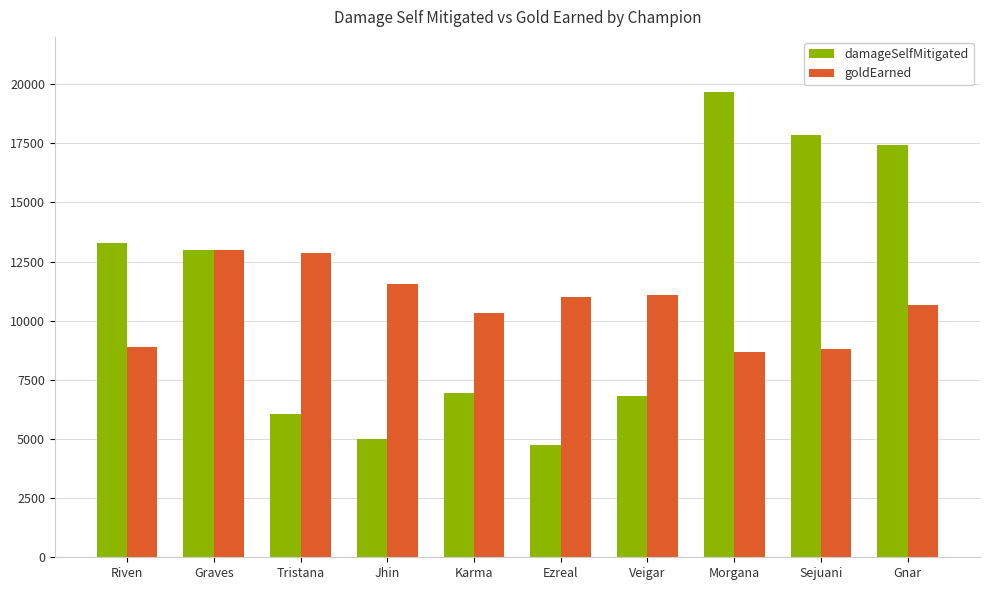

At how many categories does at least one series exceed 6372?

10